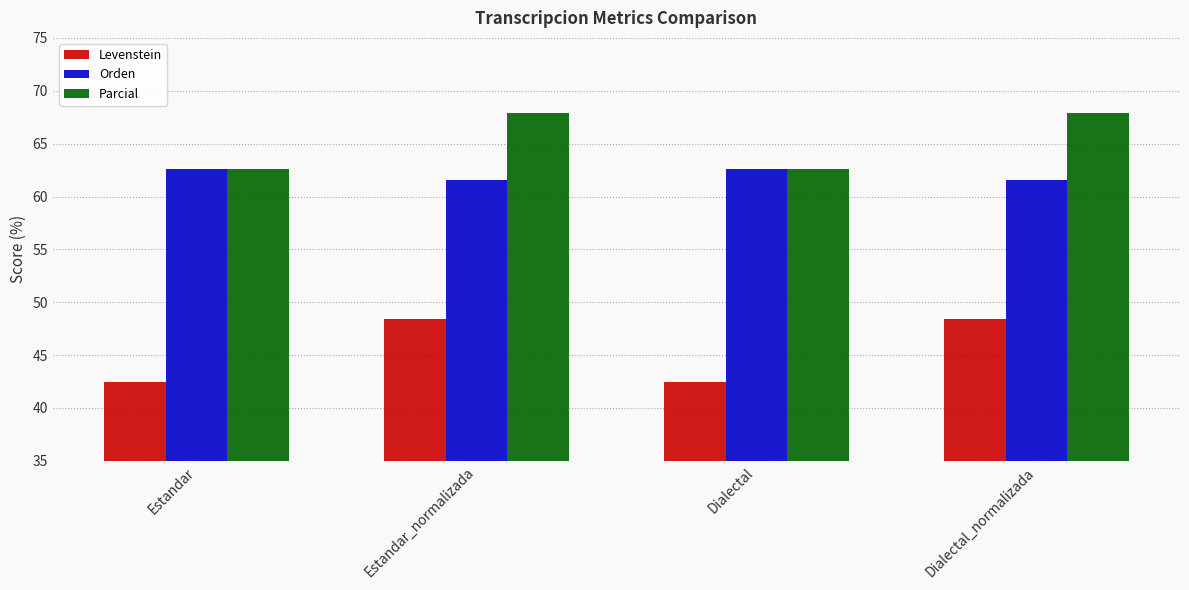

What is the average value of the Parcial series?

65.2